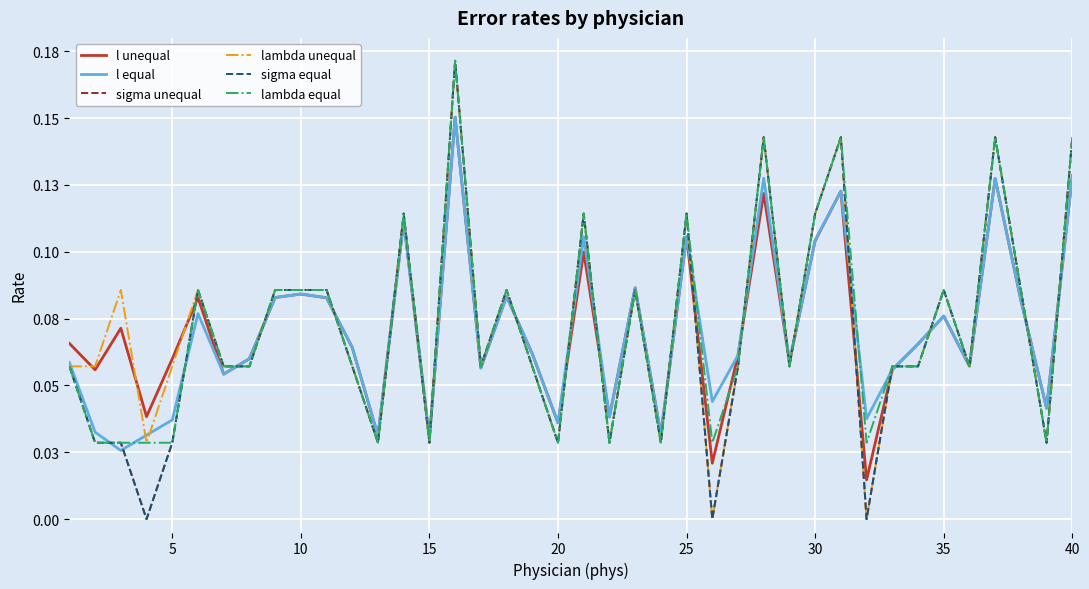

How many interior local valleys does the l unequal series have?

14